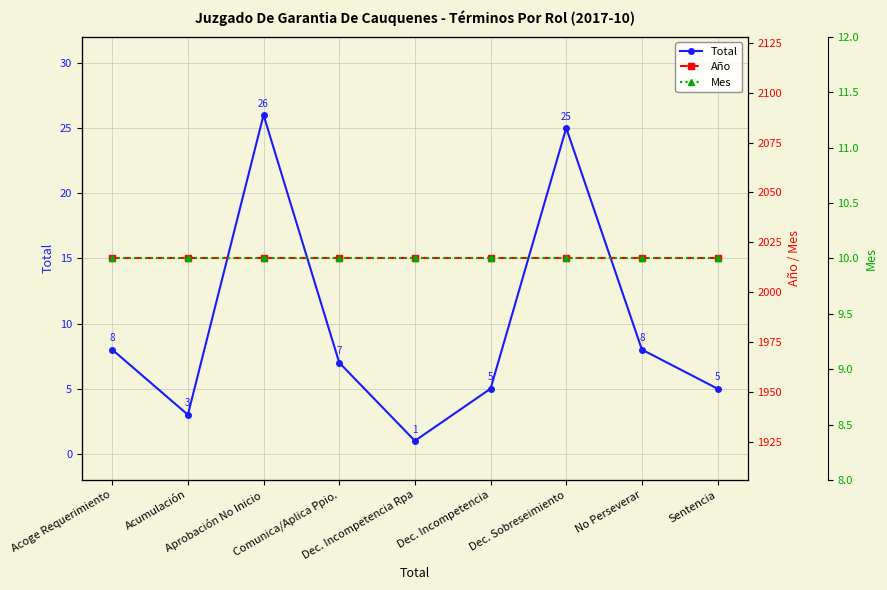

How many intersections are there between Total and Mes?

4